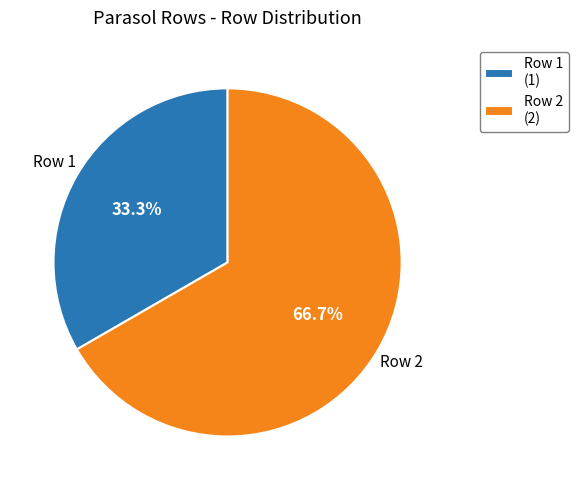

Which slice represents more than half of the pie?

Row 2 (2)